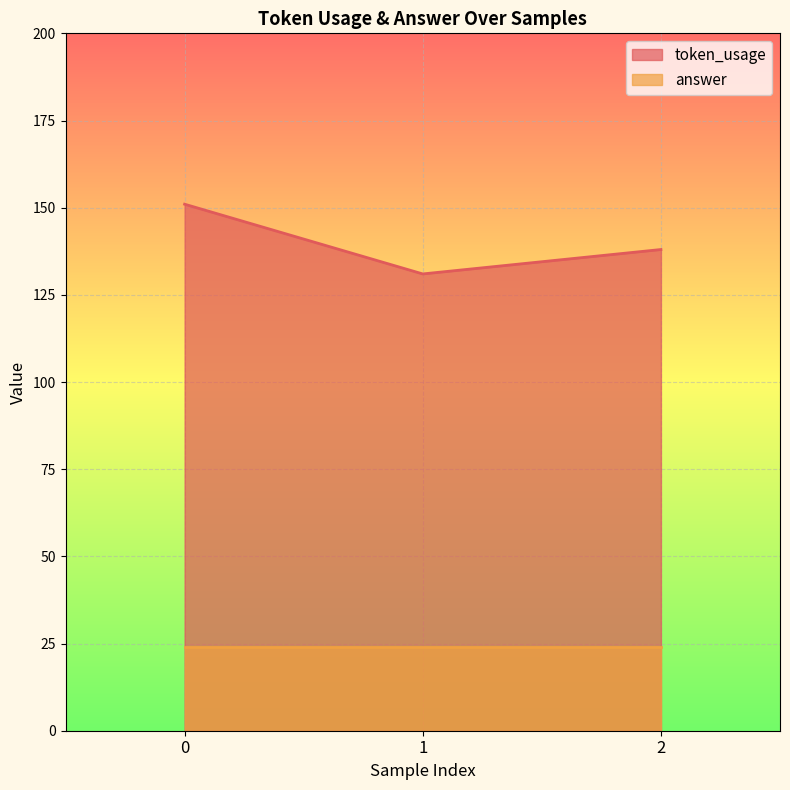

Between 2 and 1, which is larger?

2